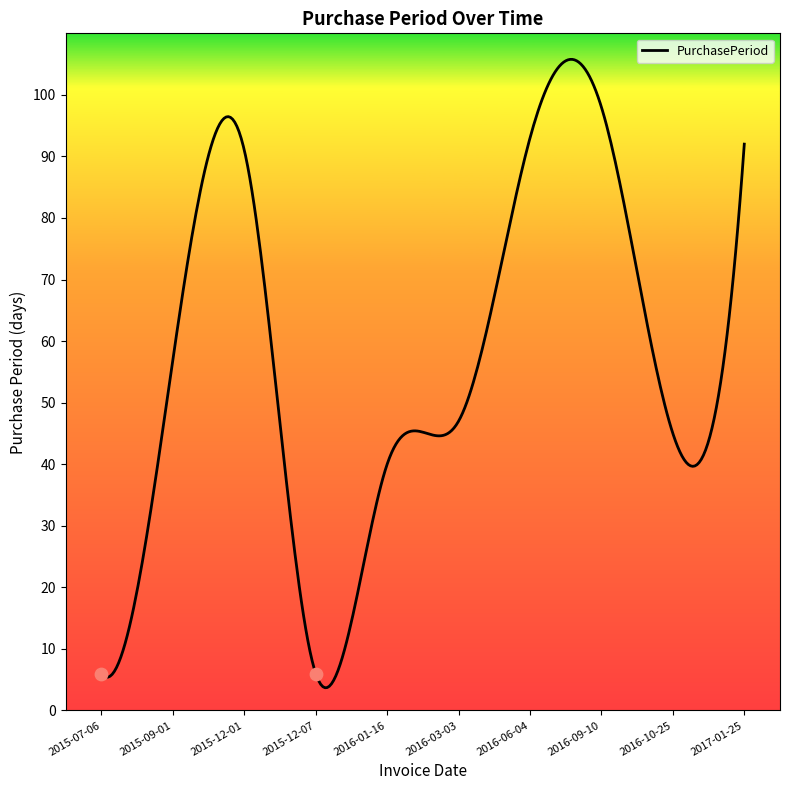

Approximately how many times larger is the value at 2015-09-01 compared to 2016-03-03?

1.2